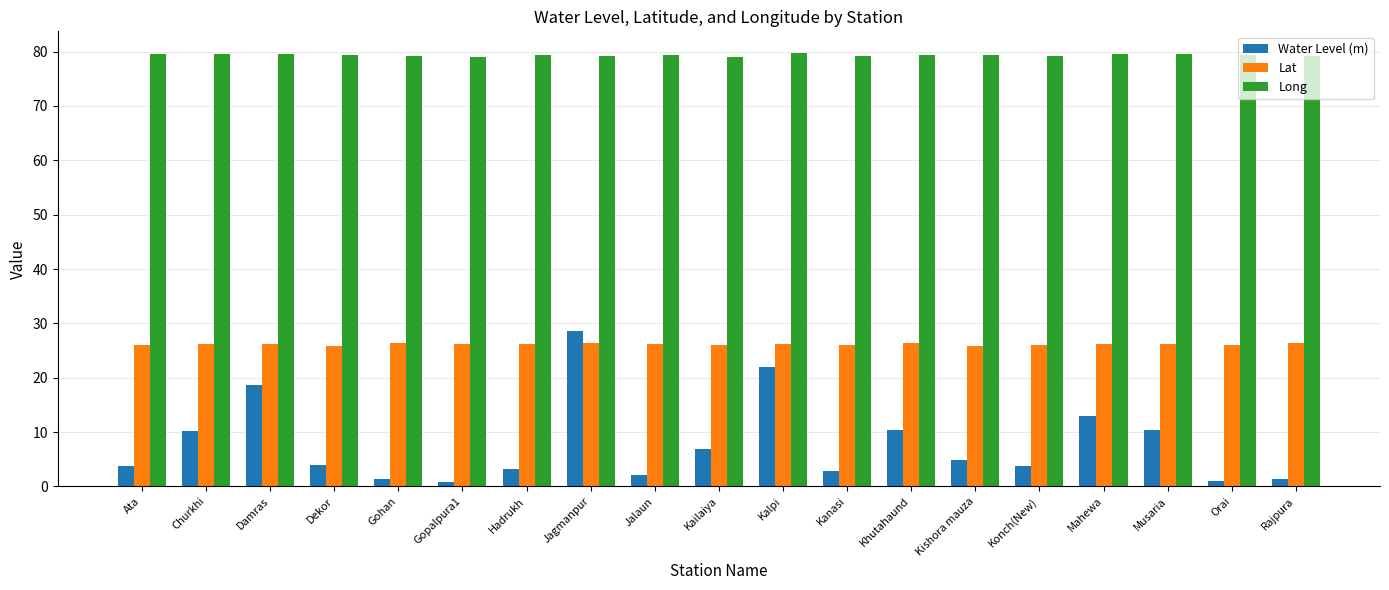

Rank the series by their average value, from highest to lowest.

Long, Lat, Water Level (m)